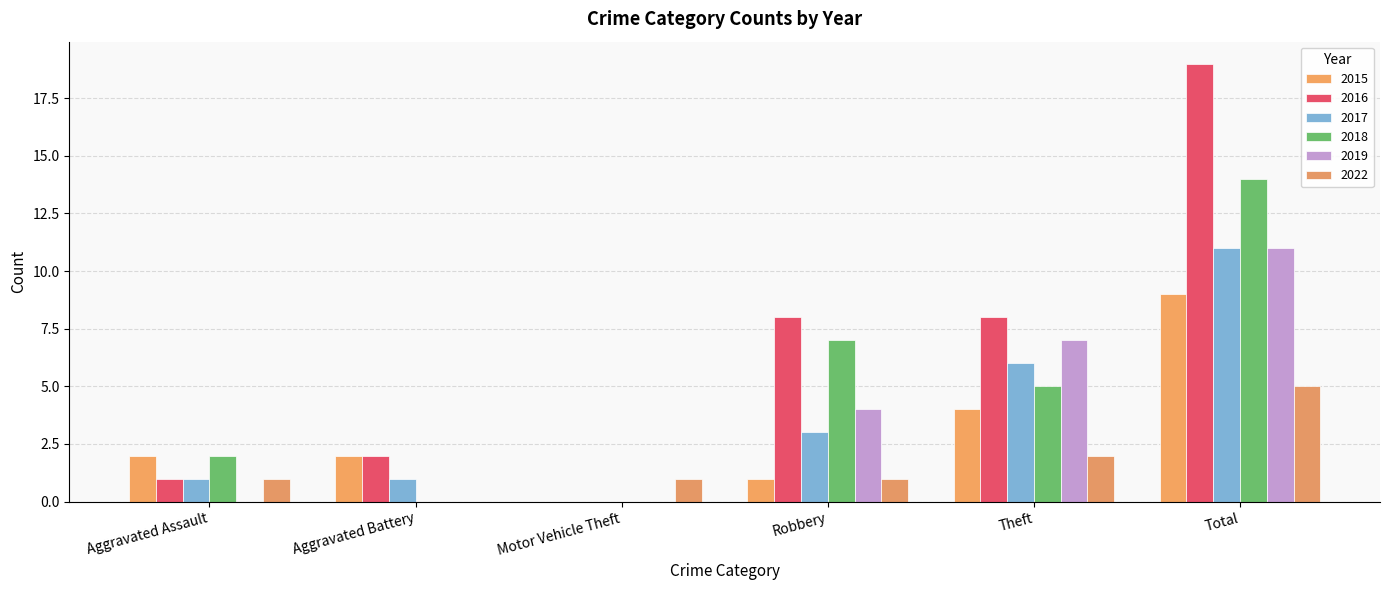

What is the approximate value of 2016 at Theft, to the nearest 10?

10